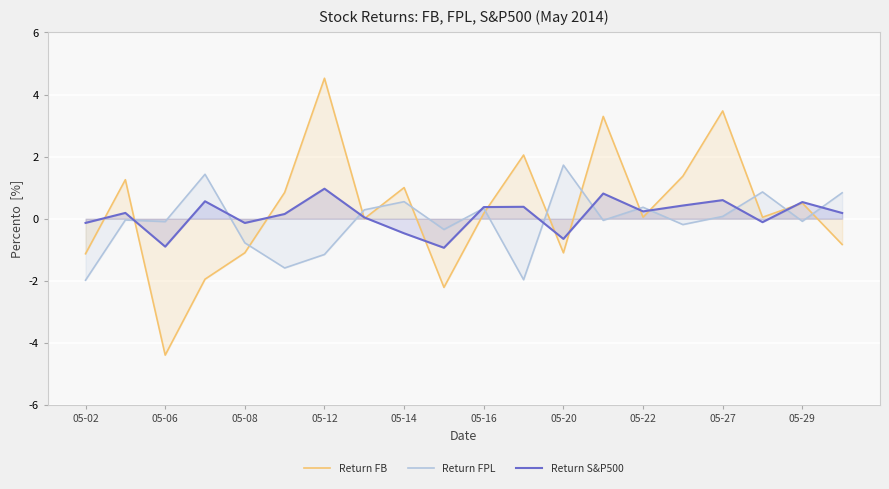

At which category does Return FB reach its first local valley?

05-06